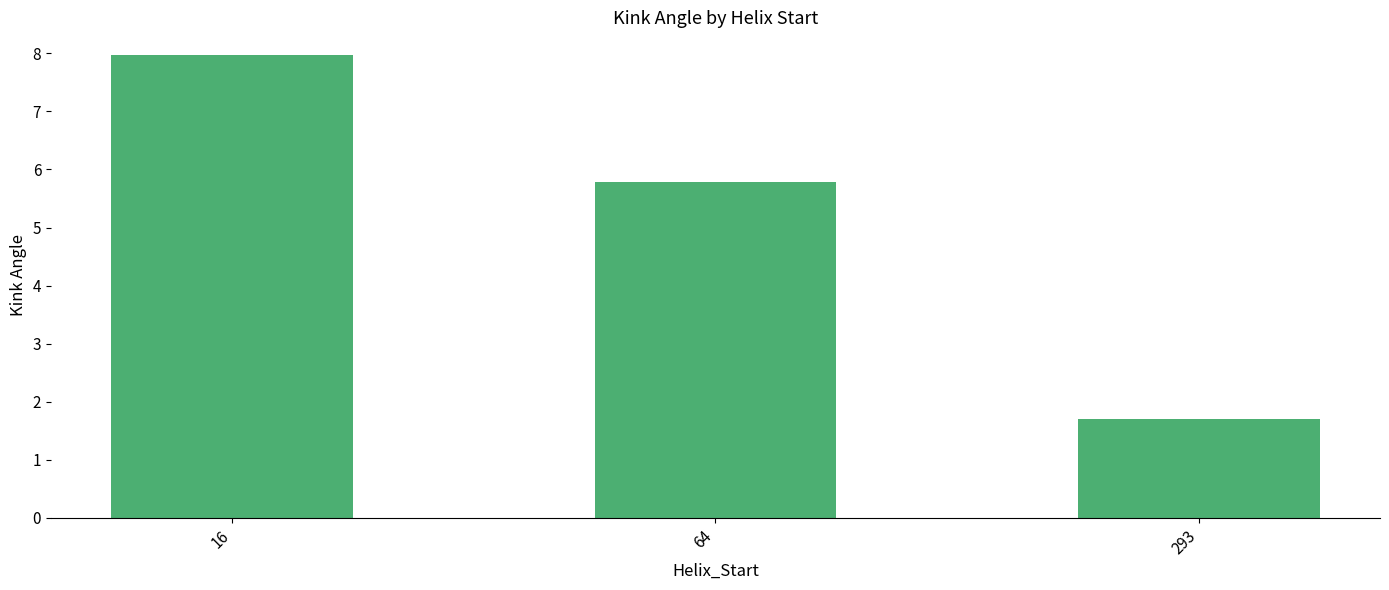

Which category has the lowest value across all series?

293